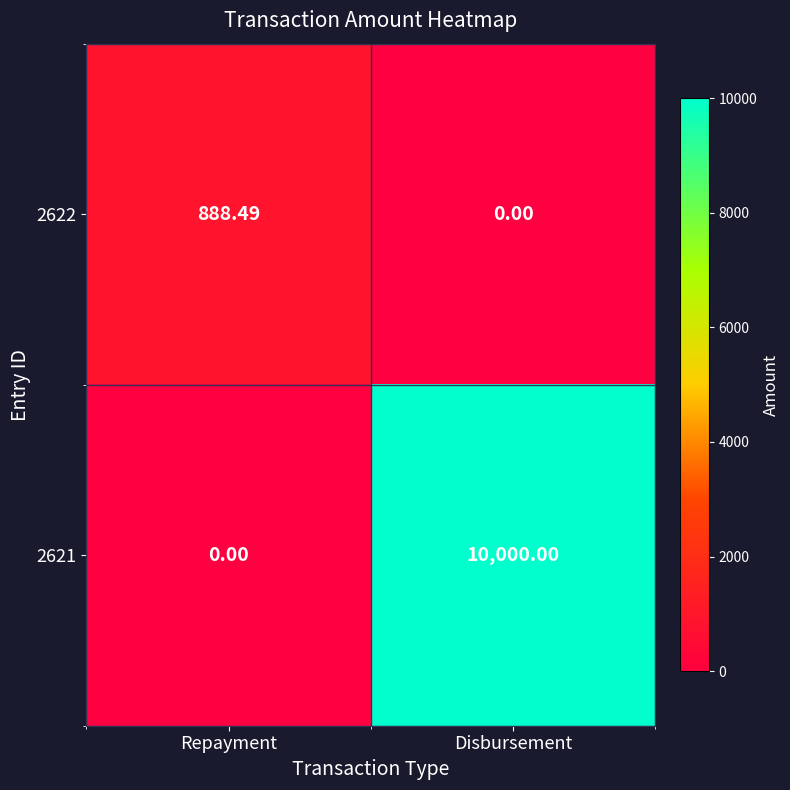

At which label is 2621 closest to 5000?

Repayment